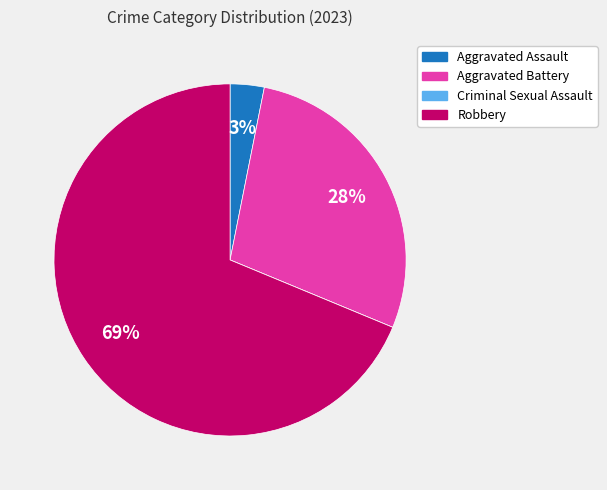

Is the sum of Aggravated Battery and Robbery greater than half?

Yes